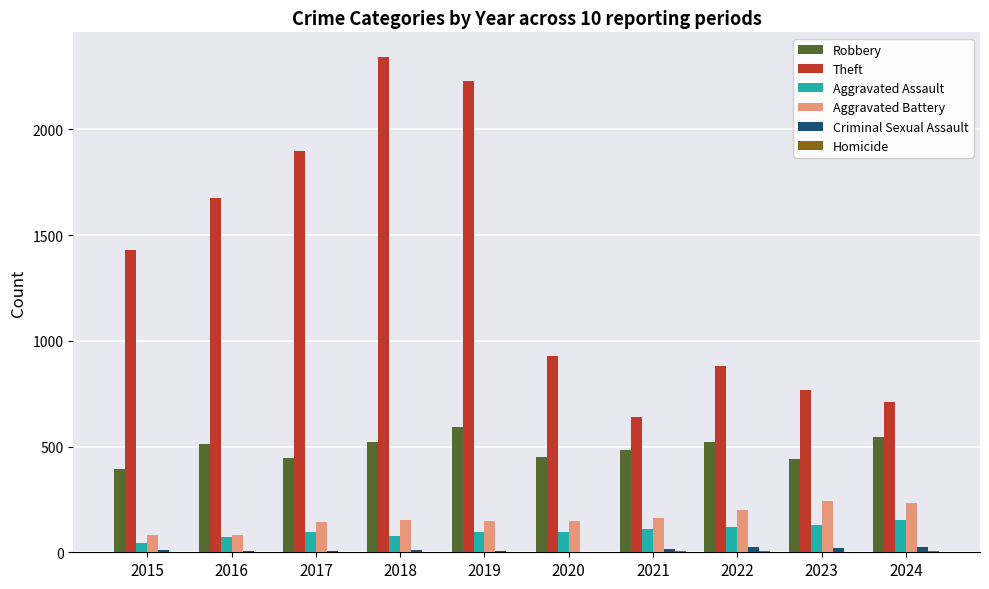

Which series changed the most between 2017 and 2024?

Theft